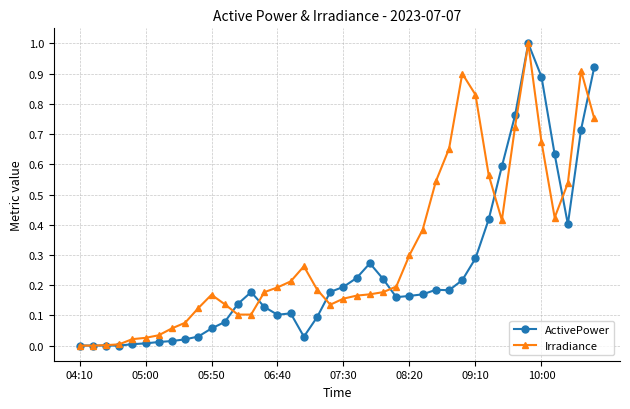

List the series in order of their overall mean, highest first.

Irradiance, ActivePower